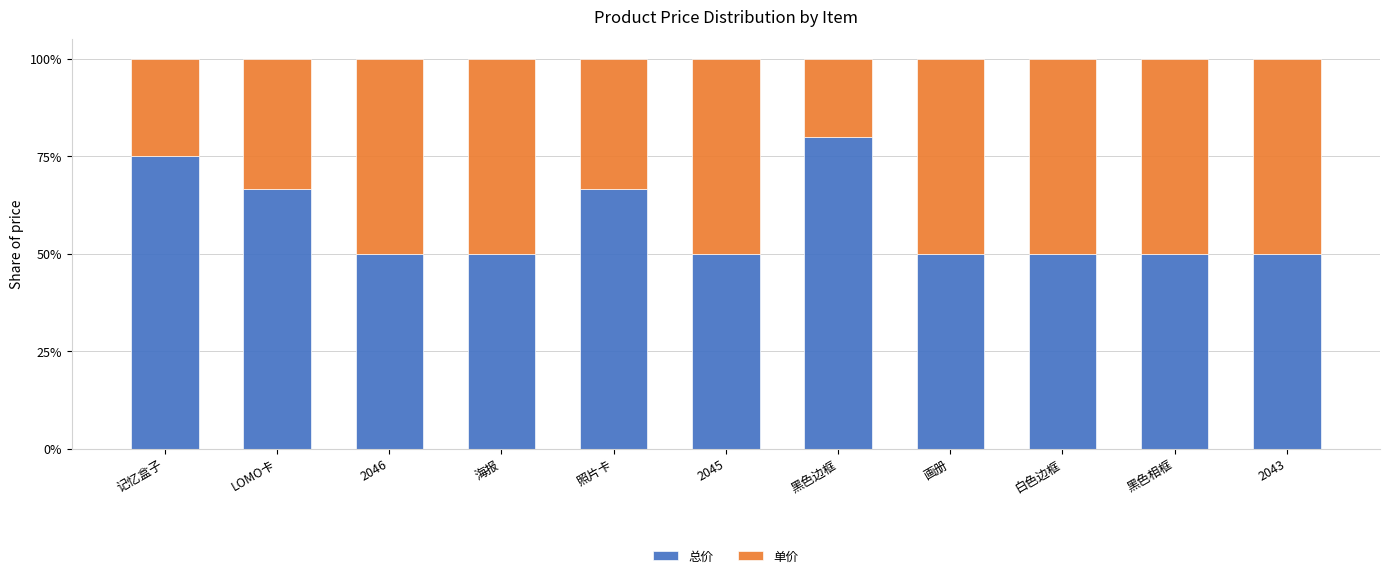

How many bars are there in total?

11